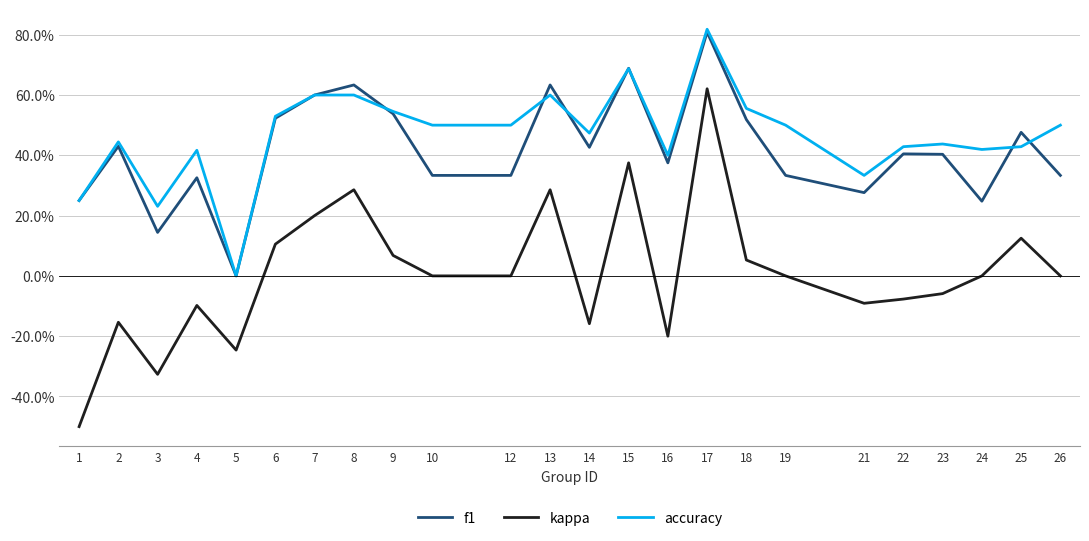

The kappa series shows -0.1 at 2. True or false?

False